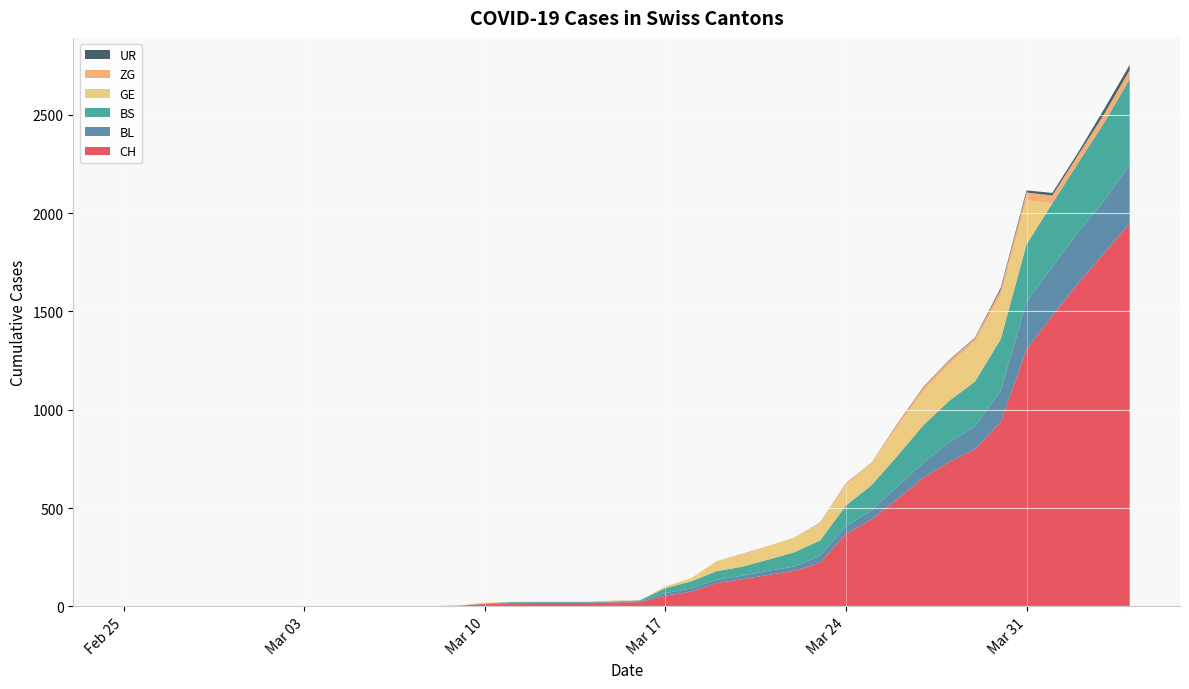

Reading left to right, what are all the values shown in this chart?

CH: 0	0	0	0	0	0	0	0	0	0	1	1	1	3	12	16	17	17	17	20	21	54	75	119	138	160	181	222	368	443	546	654	734	800	938	1307	1478	1643	1795	1950
BL: 0	0	0	0	0	0	0	0	0	0	0	0	0	1	2	2	2	2	2	5	5	13	16	16	18	21	21	35	40	46	65	76	100	115	158	242	249	262	266	298
BS: 0	0	0	0	0	0	0	0	0	0	0	0	0	0	0	4	4	4	4	0	4	25	36	44	46	57	73	78	105	128	155	191	211	228	263	292	323	350	397	434
GE: 0	0	0	0	0	0	0	0	0	0	0	0	0	0	5	0	0	0	0	5	0	9	16	52	62	70	75	91	100	117	148	174	187	203	223	225	0	0	0	0
ZG: 0	0	0	0	0	0	0	0	0	0	0	0	0	0	0	0	0	0	0	0	0	0	0	0	5	0	0	0	12	0	15	18	18	18	29	39	40	41	44	46
UR: 0	0	0	0	0	0	0	0	0	0	0	0	0	0	0	0	0	0	0	0	0	0	0	0	0	0	0	1	1	0	2	3	3	3	9	11	13	13	26	26